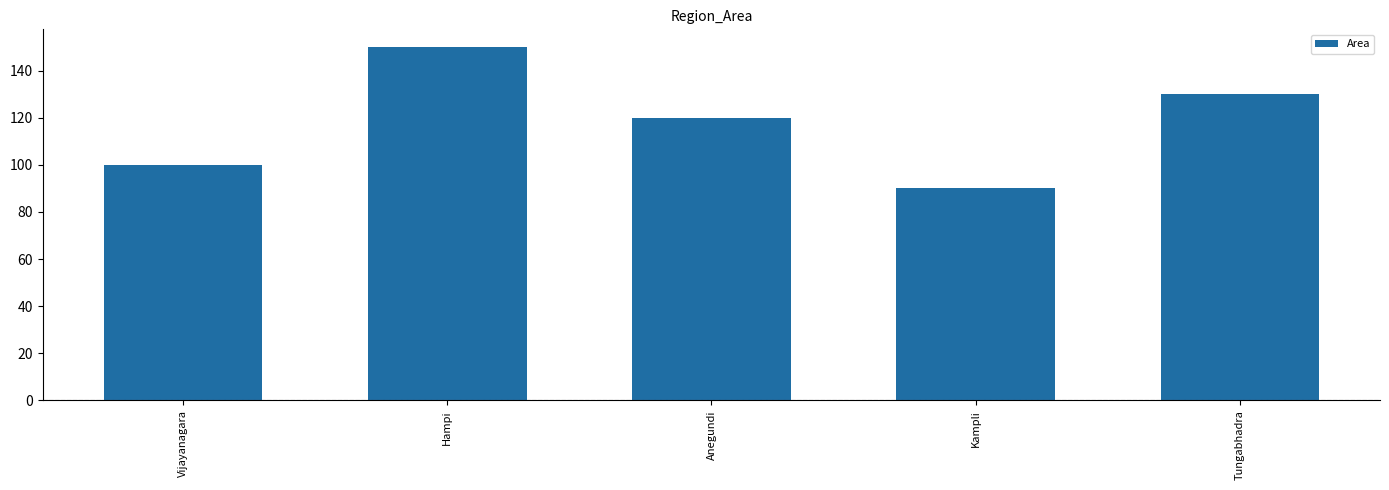

At which label does the data first exceed 120?

Hampi